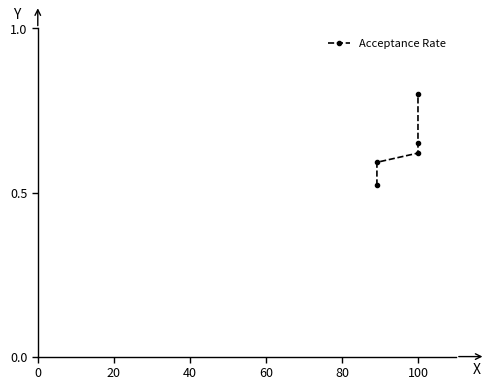

What is the value of the 4th point from the left?

0.7